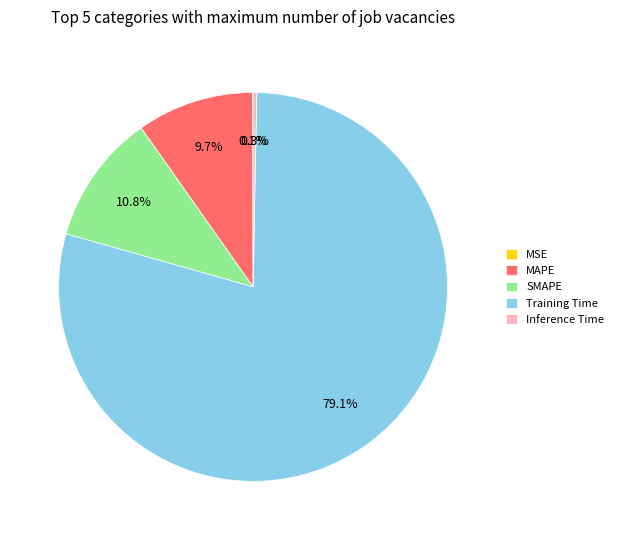

What is the majority slice?

Training Time